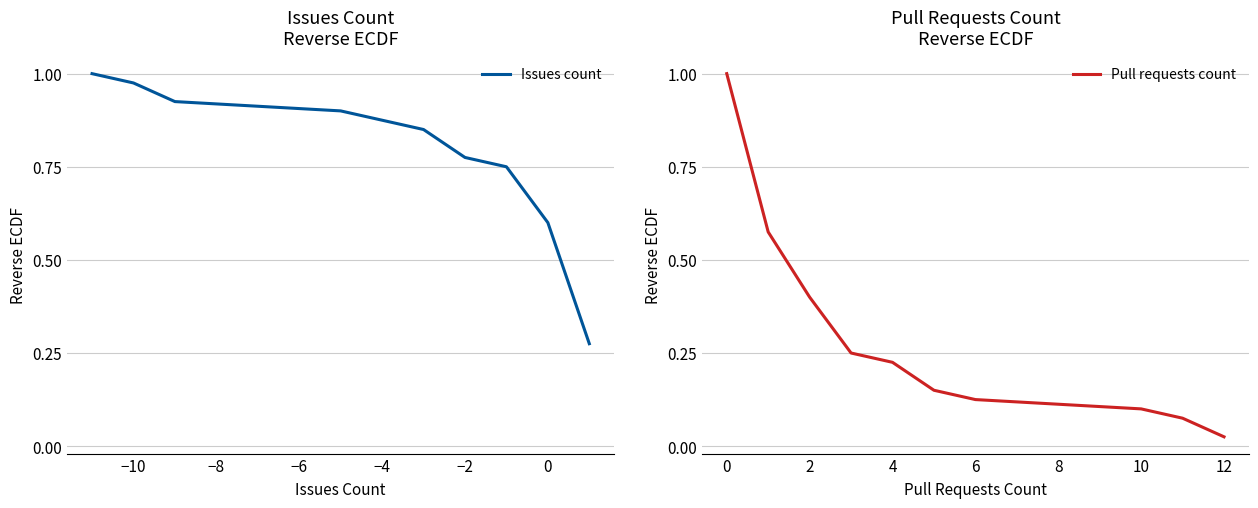

At which label does Pull requests count reach its minimum?

12